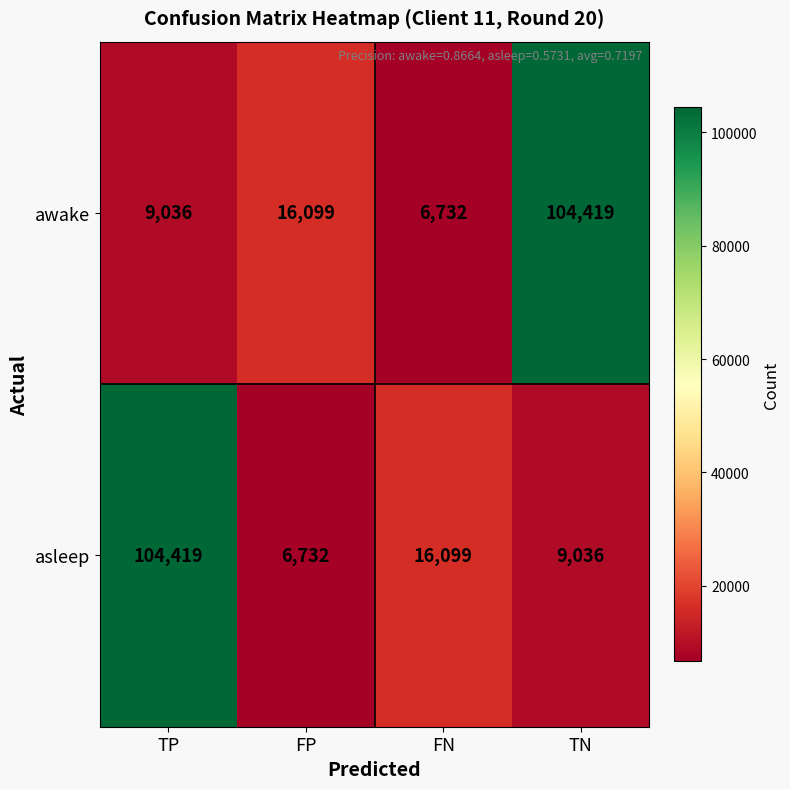

Reading left to right, what are all the values shown in this chart?

awake: 9036	16099	6732	104419
asleep: 104419	6732	16099	9036